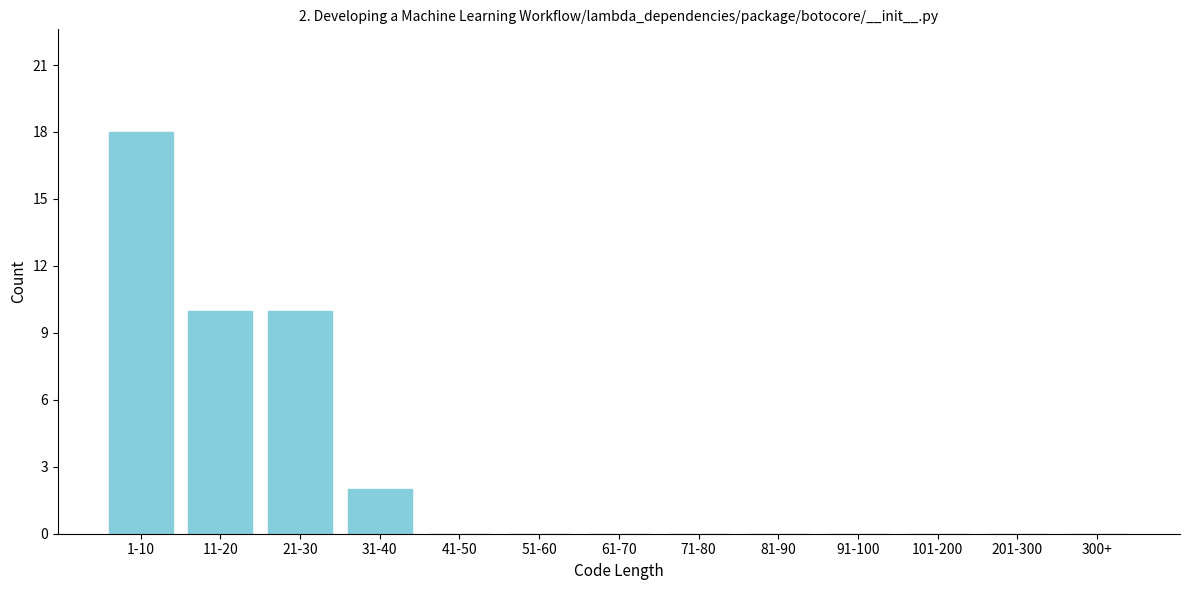

Reading left to right, transcribe all the data shown in this chart.

1-10=18	11-20=10	21-30=10	31-40=2	41-50=0	51-60=0	61-70=0	71-80=0	81-90=0	91-100=0	101-200=0	201-300=0	300+=0